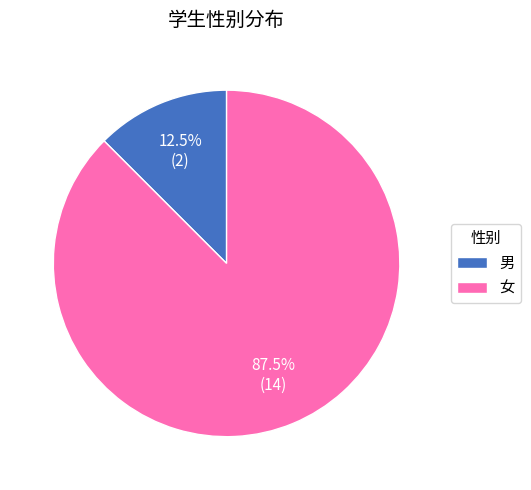

Which category has the biggest portion of the pie?

女